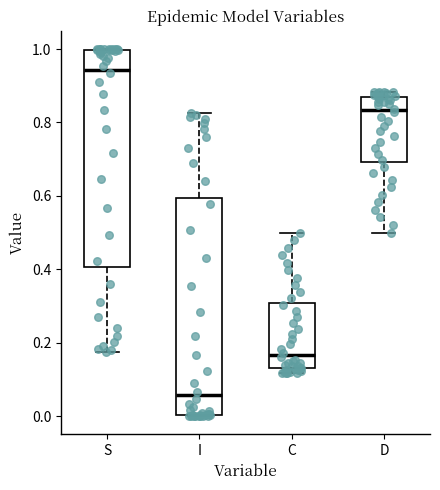

Which box has the highest median line?

S